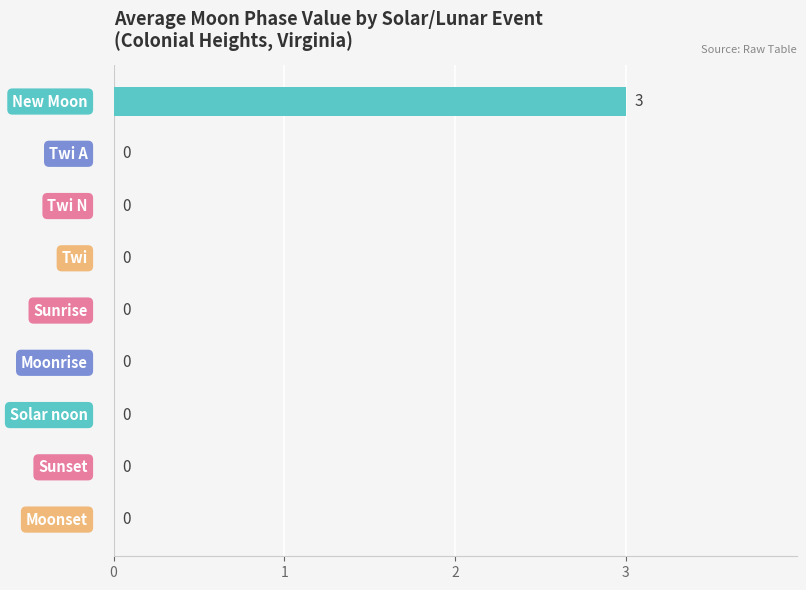

What is the maximum value shown in the chart?

3